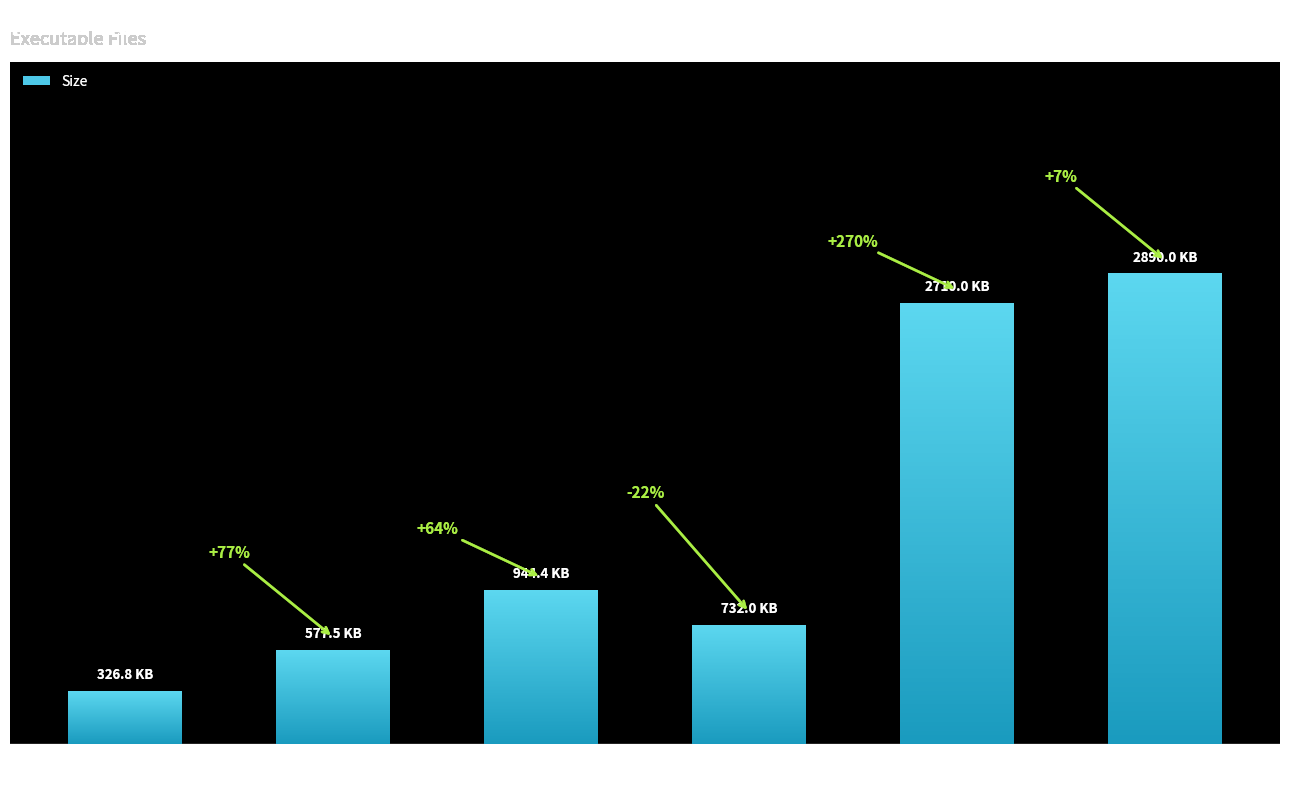

What is the average value?

1363.4